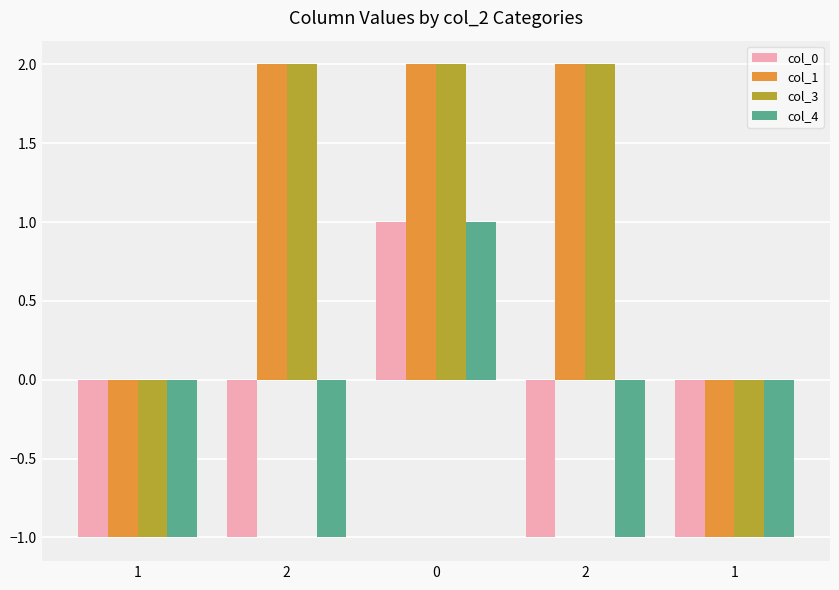

List the labels in order of col_1 value, smallest first.

1, 1, 2, 0, 2